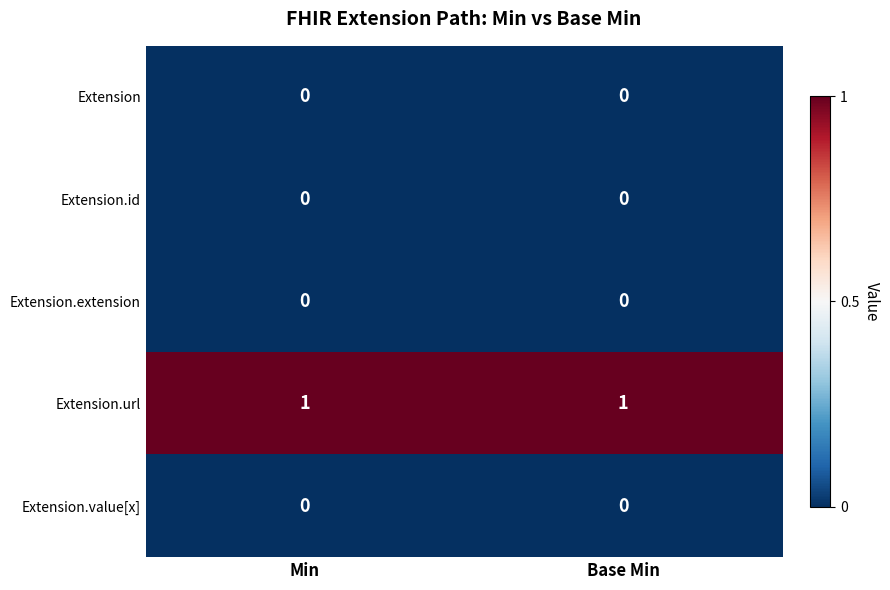

The Extension.url series shows 0 at Base Min. True or false?

False